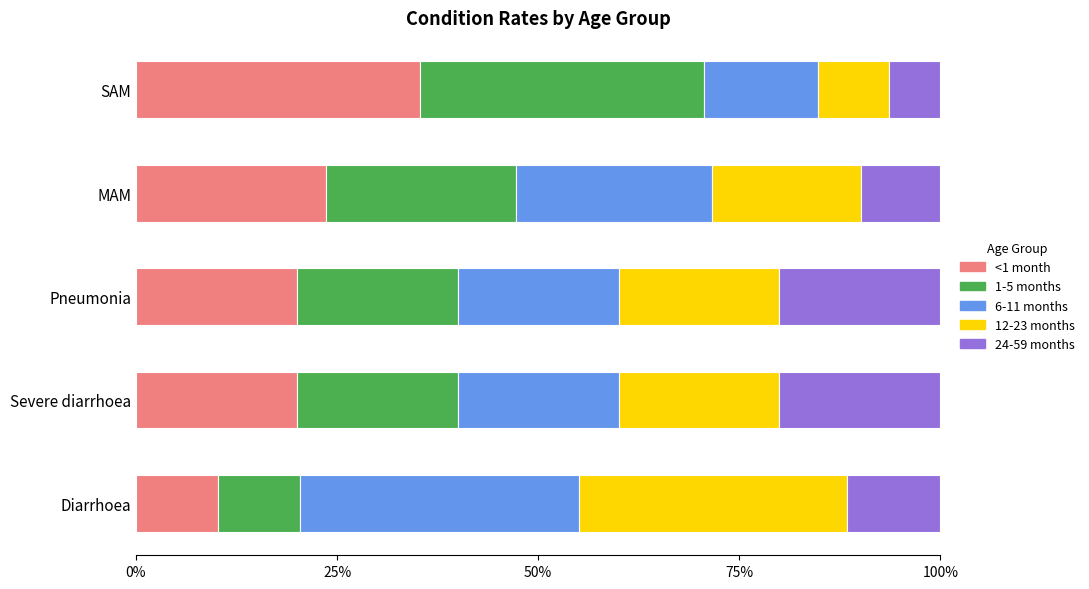

The value of <1 month at SAM is 7.1. True or false?

False